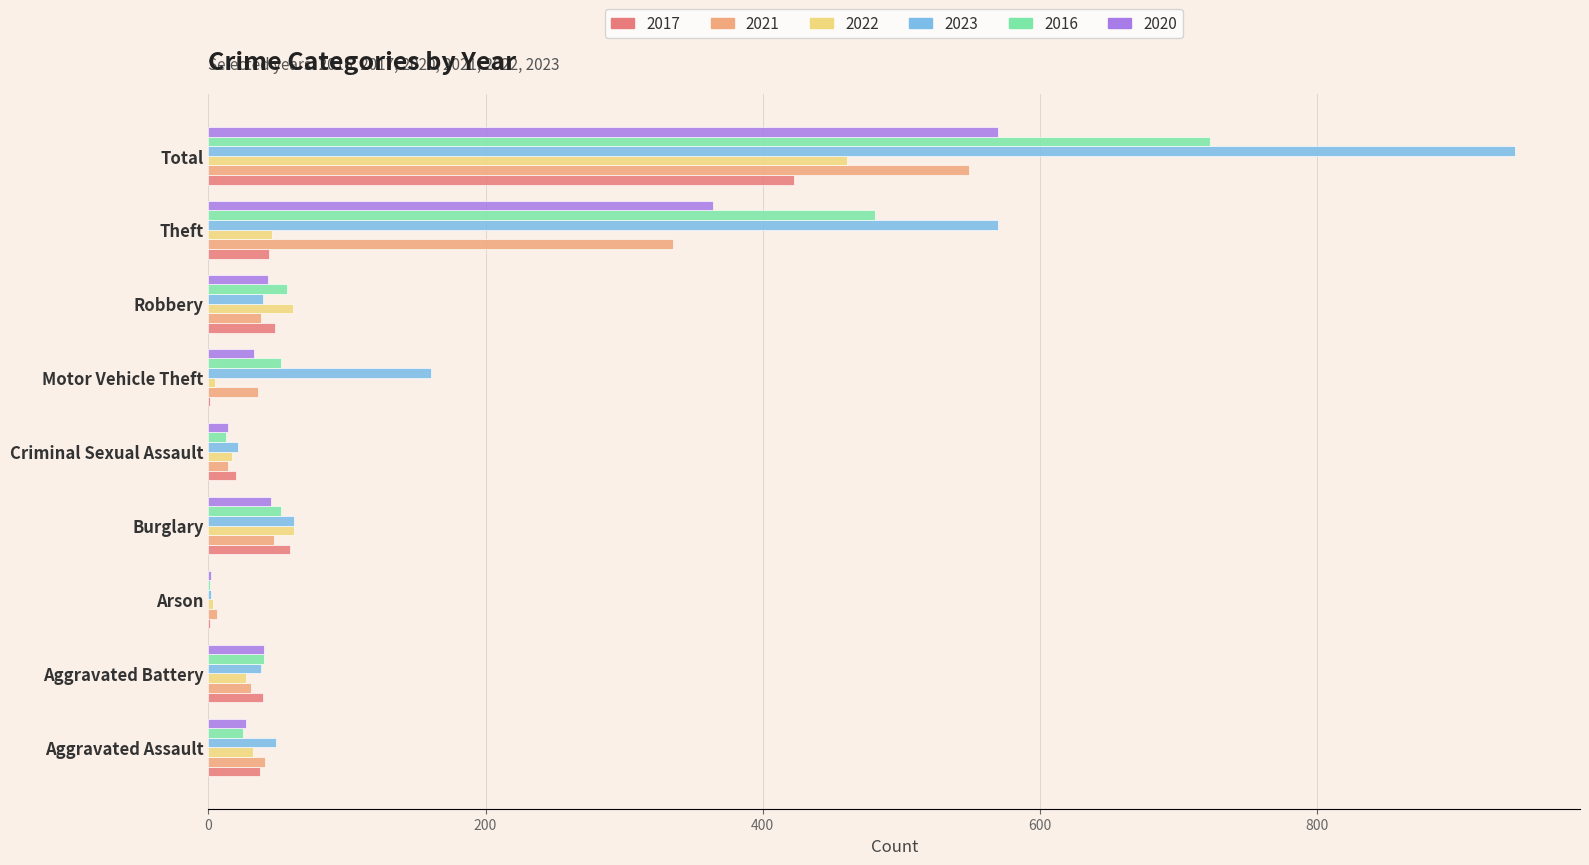

At which category is the sum across all series the highest?

Total